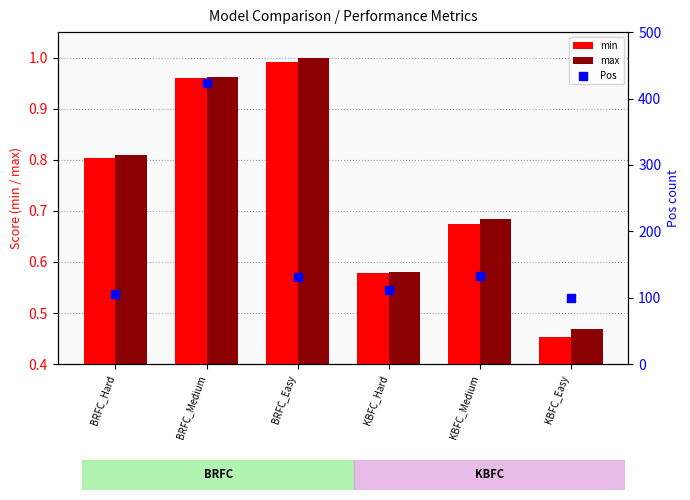

What is the total value across all series at KBFC_Easy?

100.9